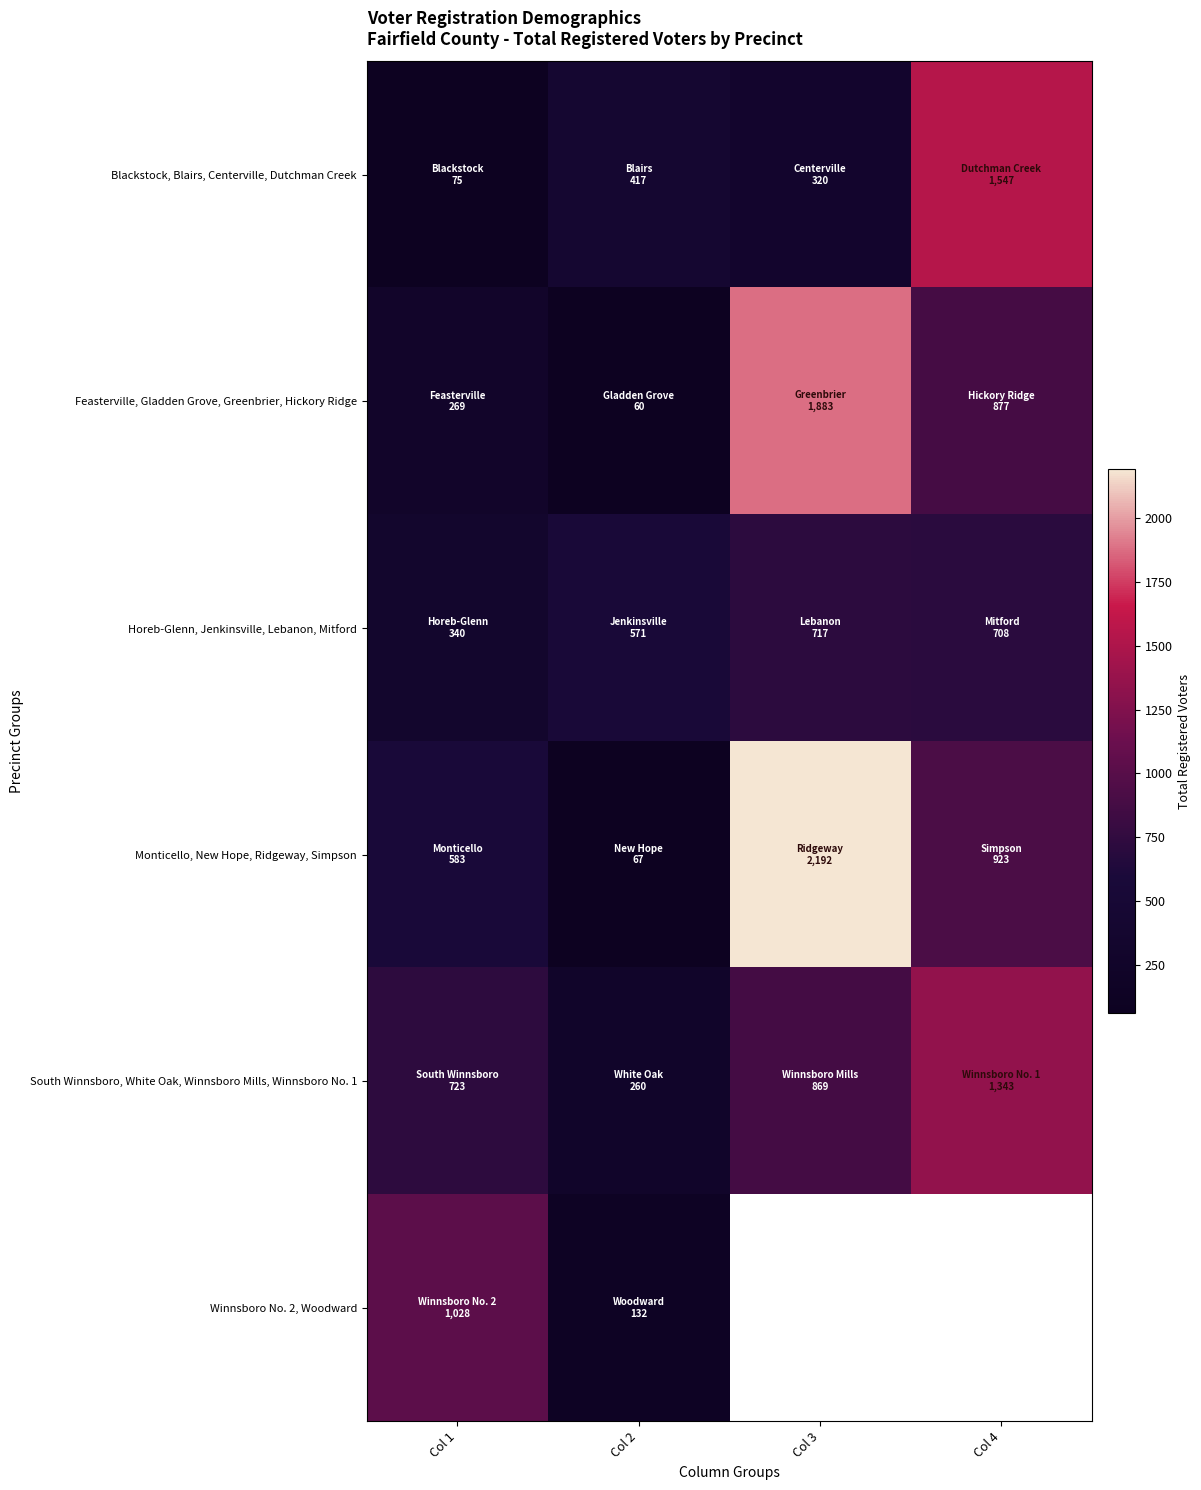

At which category does the chart reach its minimum across all series?

Col 2